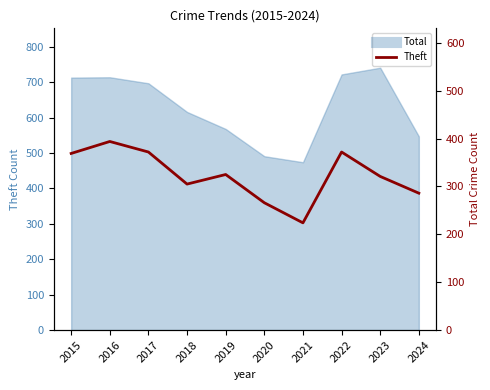

True or false: the data shows 266 at 2020.

True